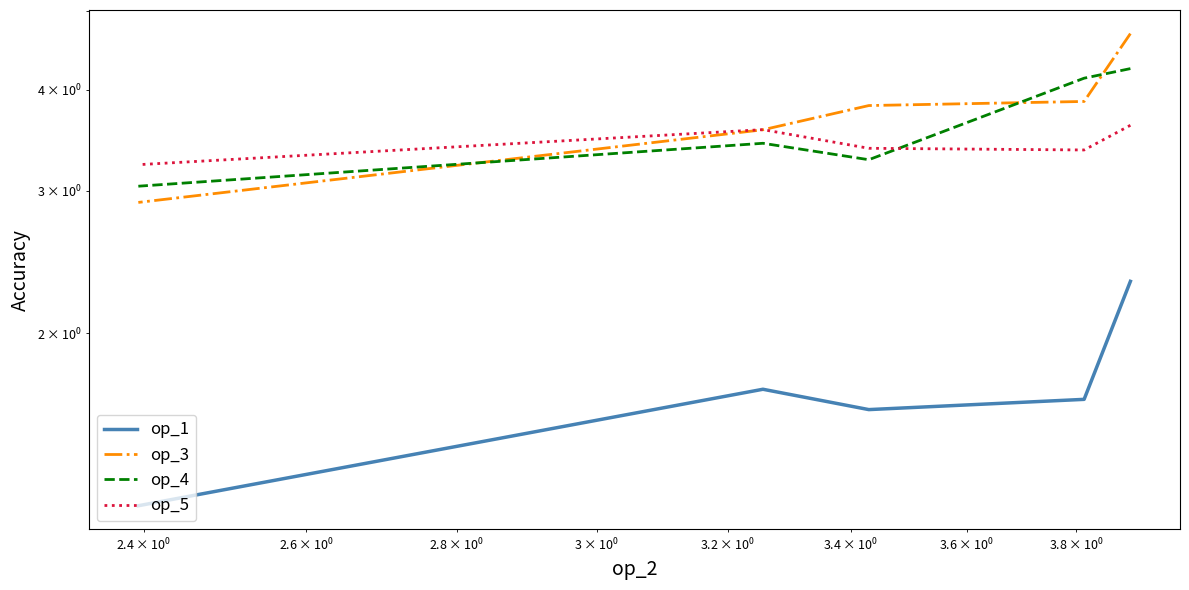

How many categories are shown in the chart?

5